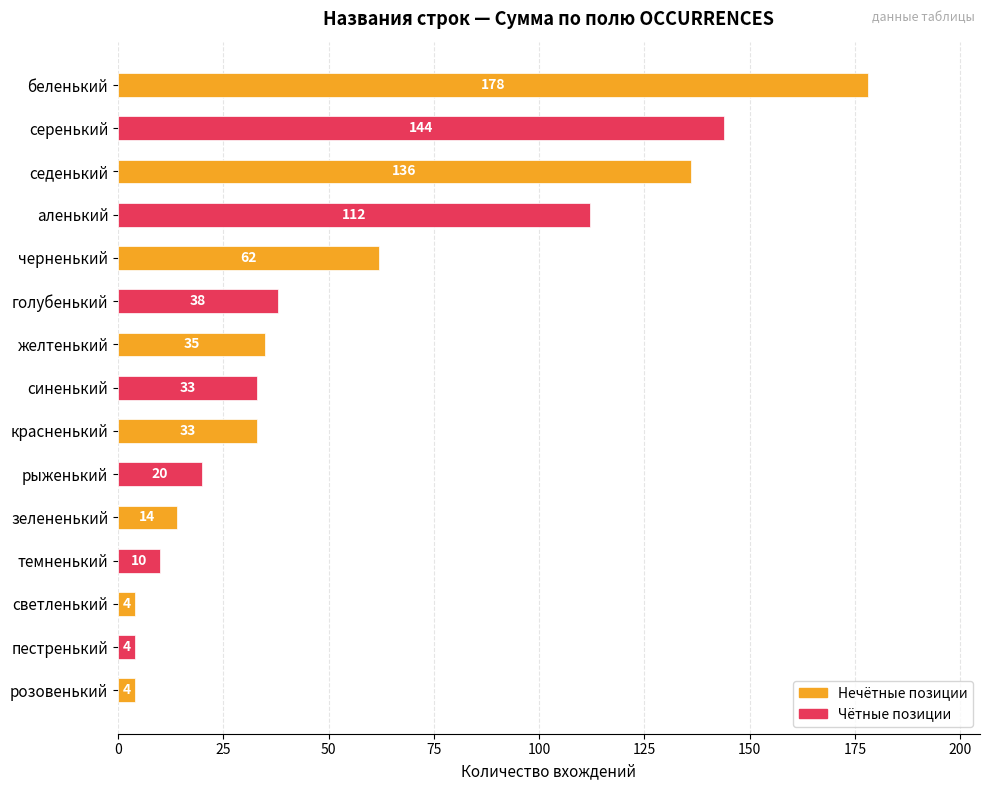

The value at рыженький is 30. True or false?

False